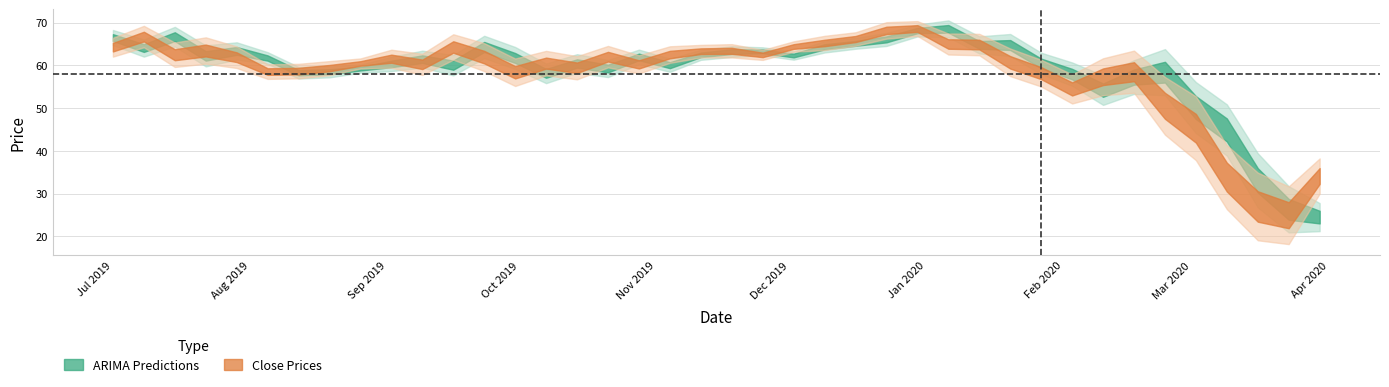

How many series are shown in this chart?

2